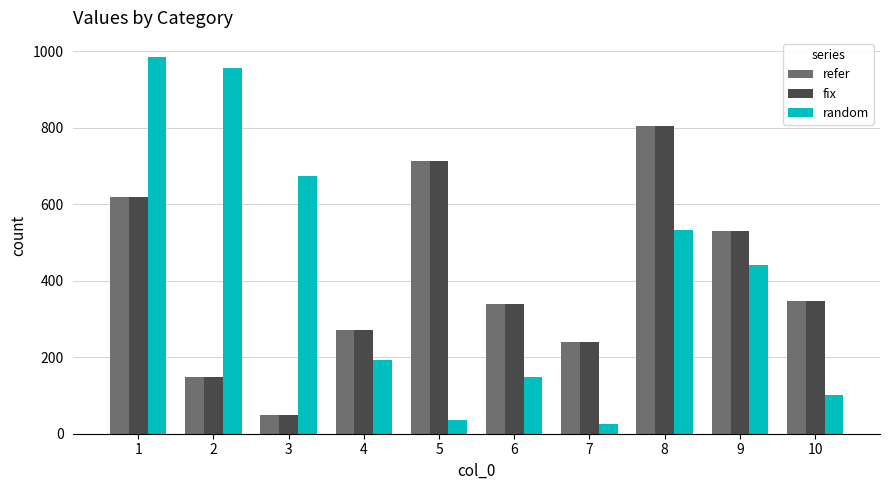

Which series has the largest range (max minus min)?

random